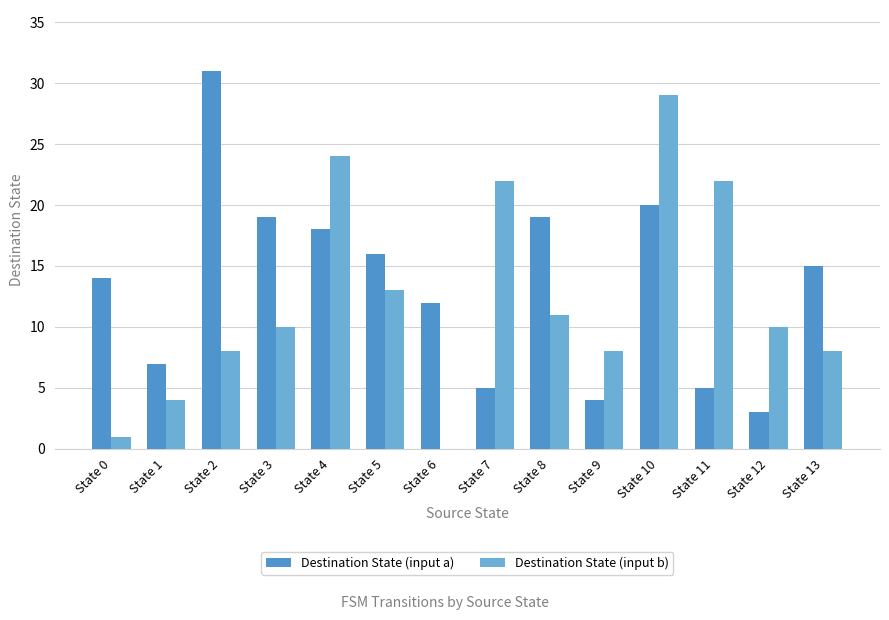

The Destination State (input a) series shows 31 at State 2. True or false?

True